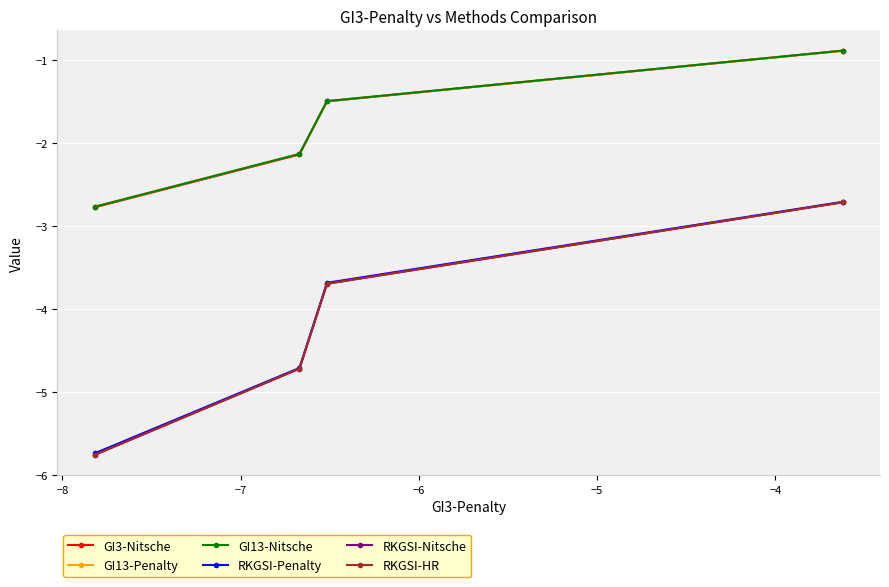

What is the value of the GI13-Nitsche point at the 1st from the left?

-2.8